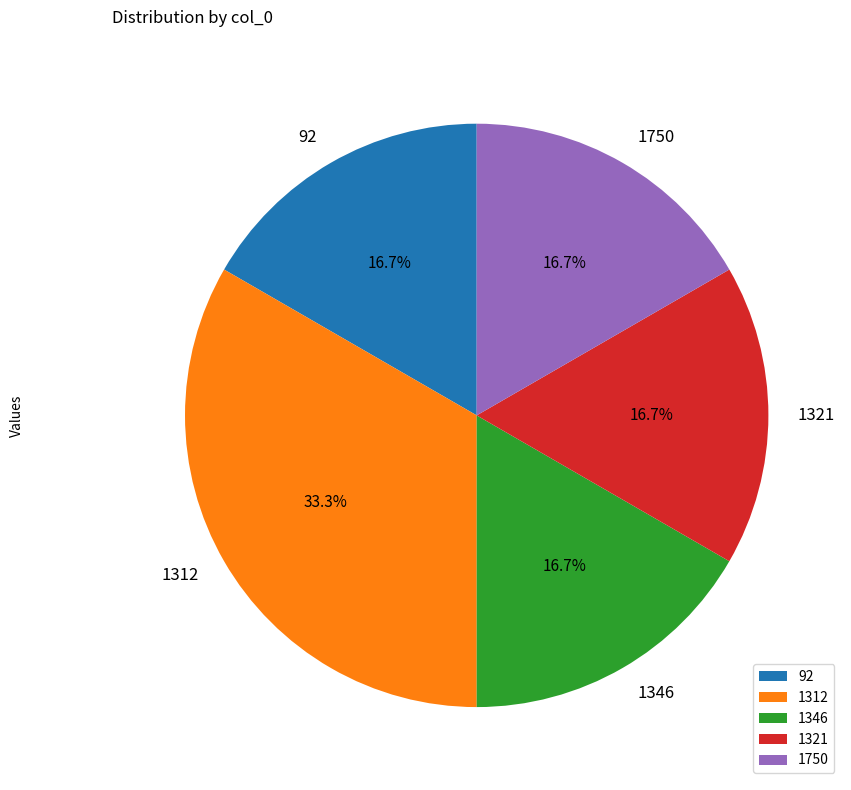

Count the number of slices in the pie.

5